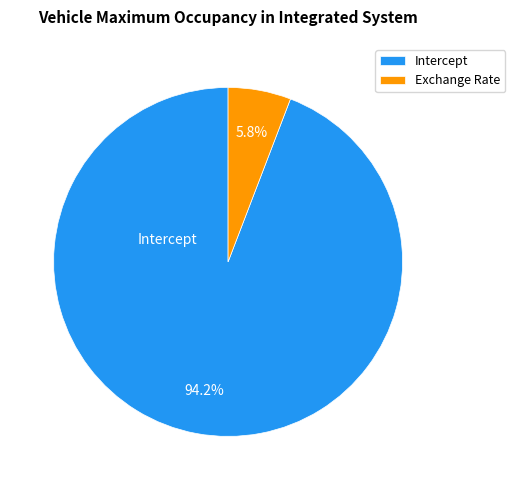

To the nearest percent, what portion does Intercept represent?

94%